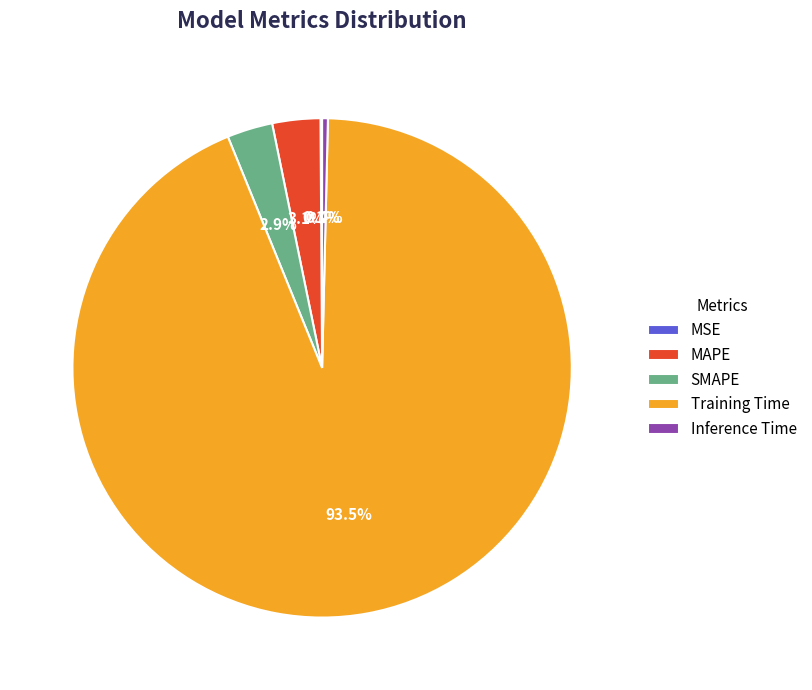

Which category has the biggest portion of the pie?

Training Time